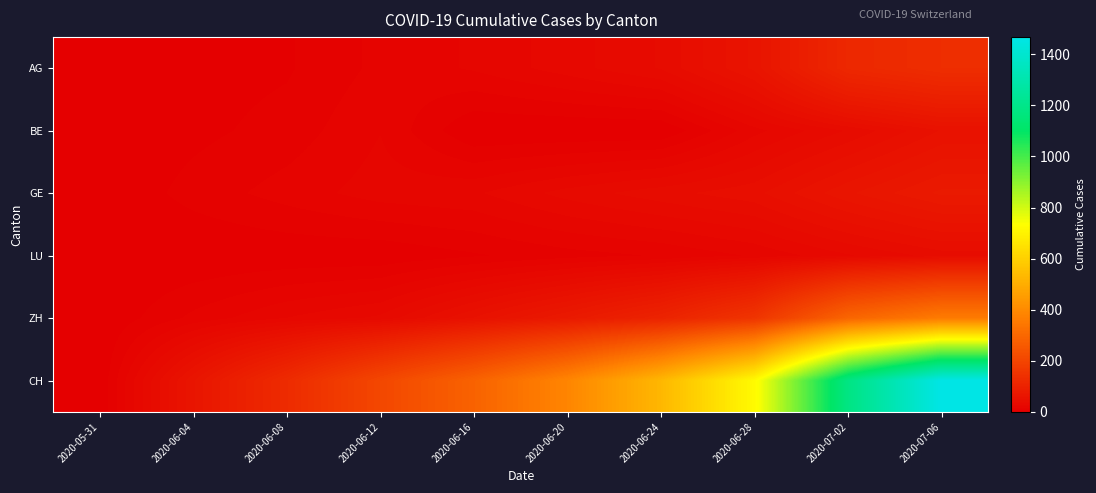

How many data points does each series have?

10